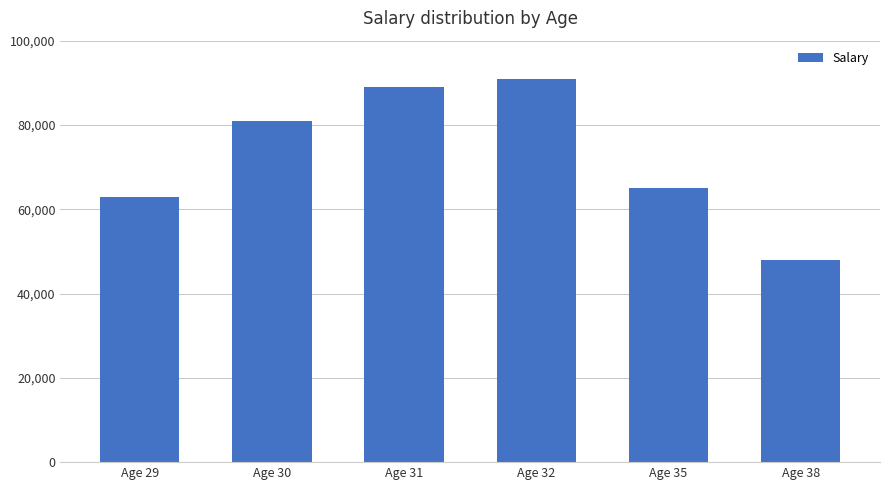

What is the value of the 2nd bar from the left?

81000